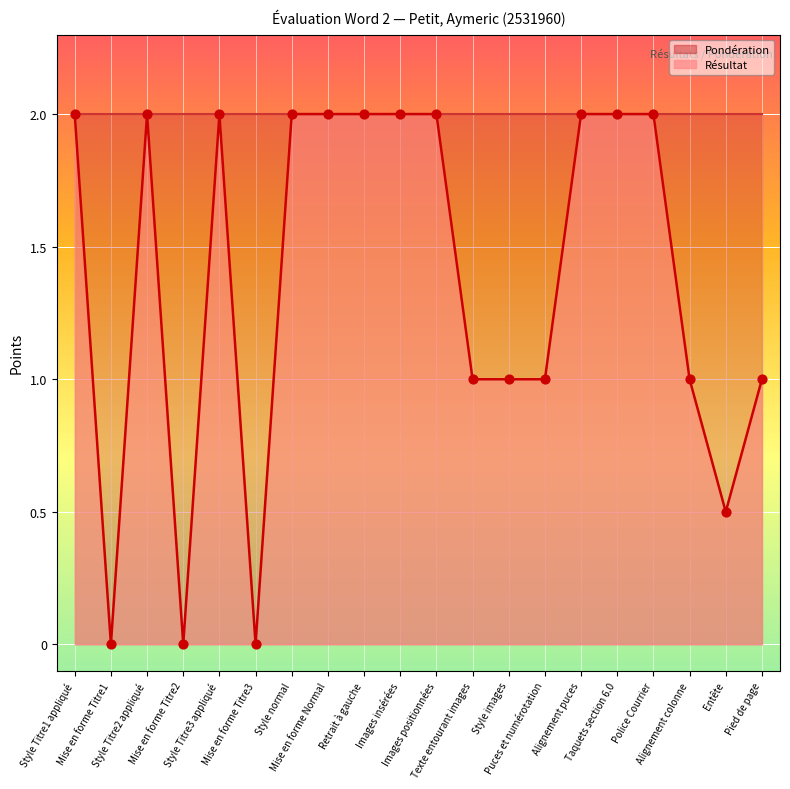

Approximately how many times larger is the value at Pied de page compared to Images insérées?

0.5